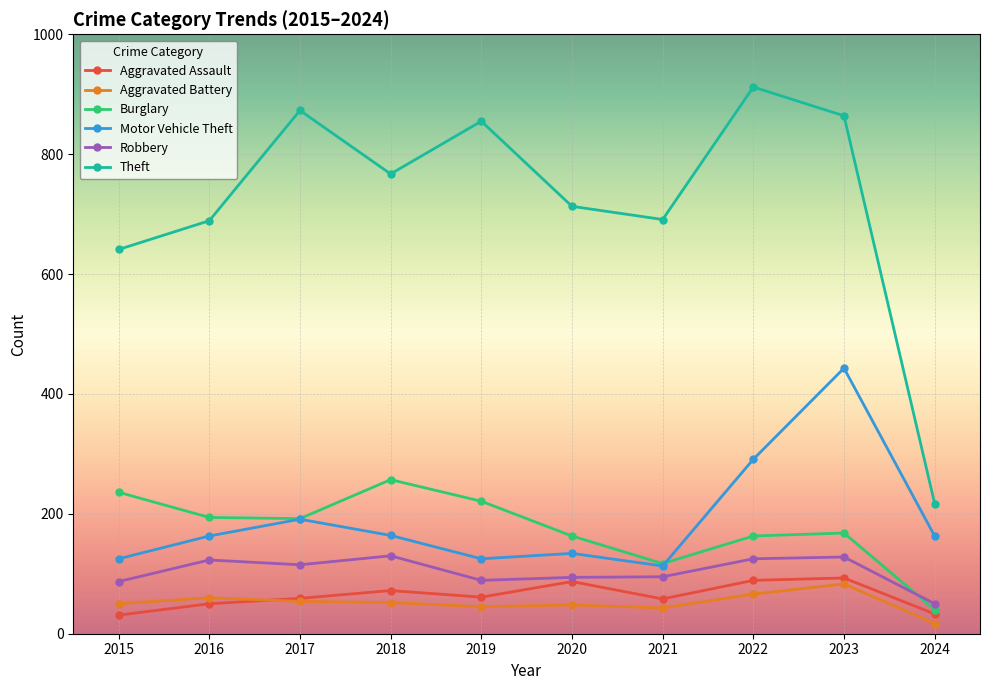

Which series has the largest total across all categories?

Theft